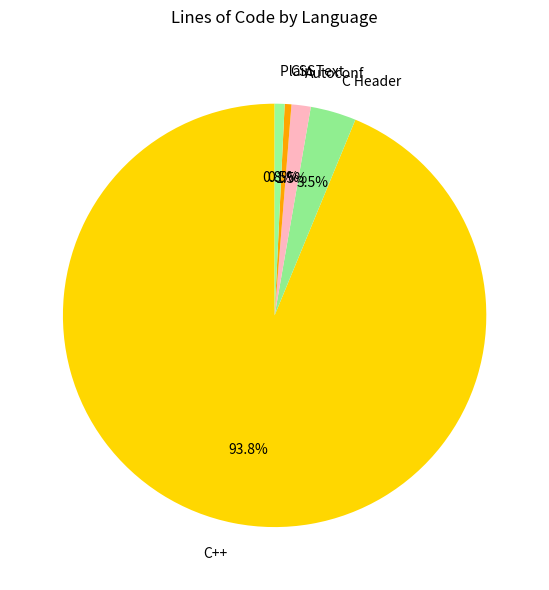

What is the largest slice in the pie chart?

C++